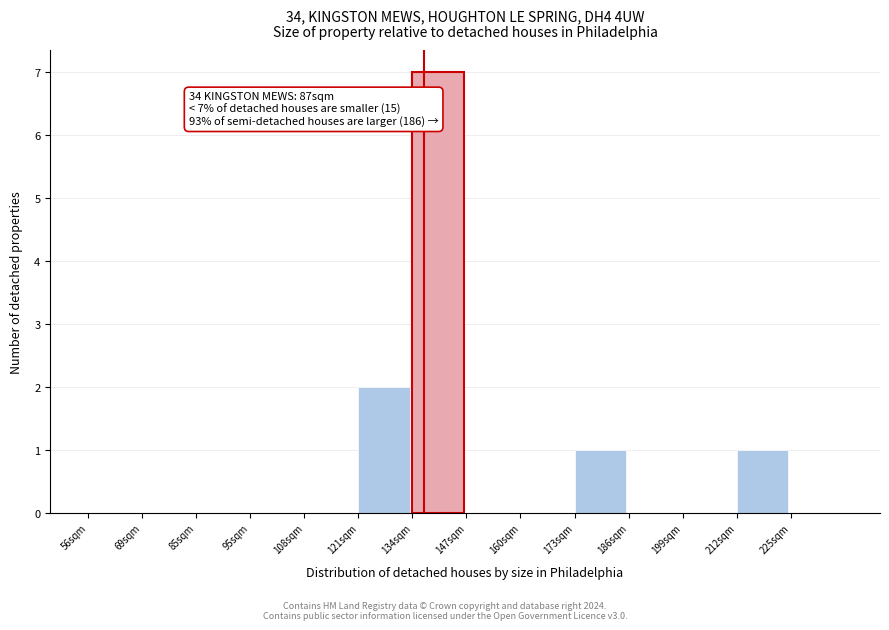

Reading left to right, list all the values displayed in this chart.

56sqm=0	69sqm=0	85sqm=0	95sqm=0	108sqm=0	121sqm=2	134sqm=7	147sqm=0	160sqm=0	173sqm=1	186sqm=0	199sqm=0	212sqm=1	225sqm=0